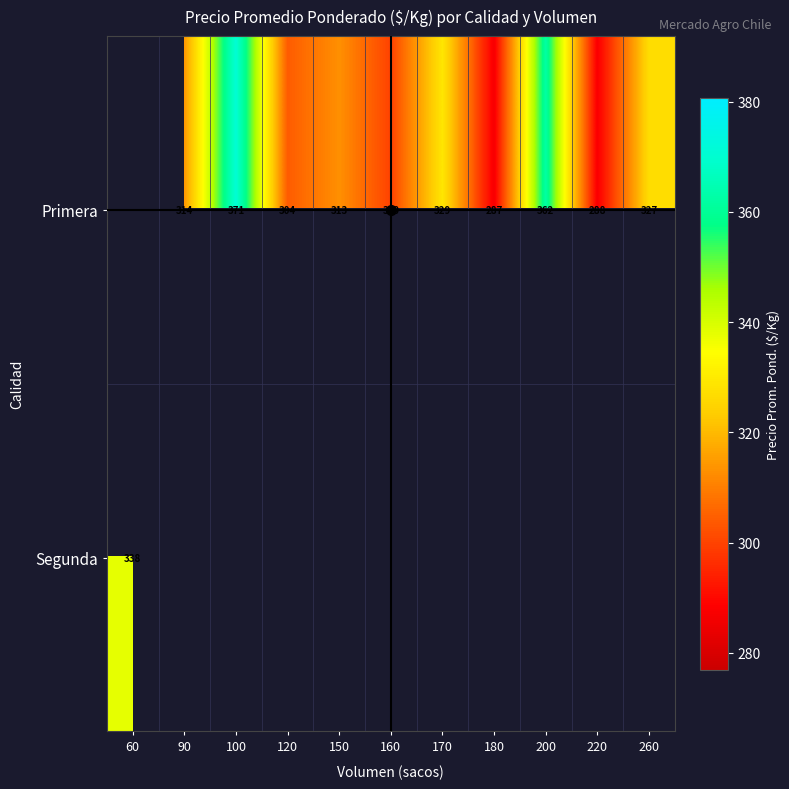

Is it true that Primera equals 72 at 120?

False